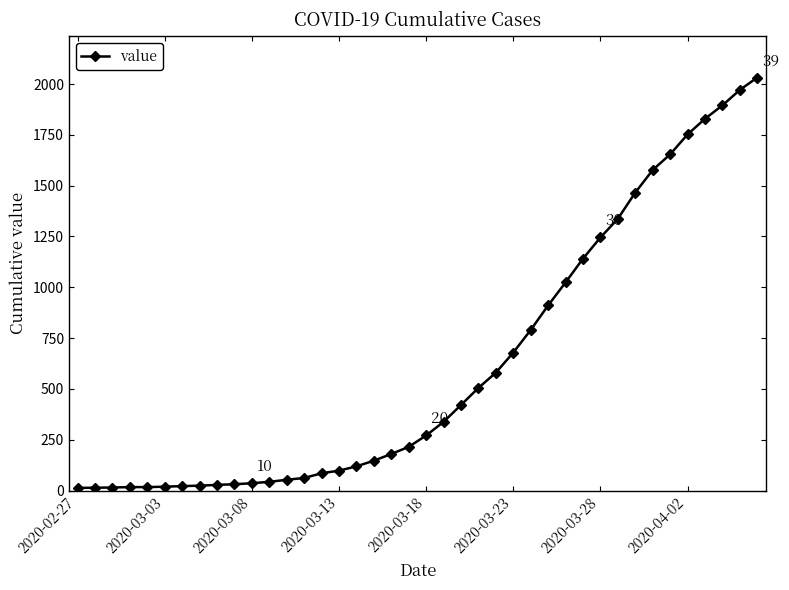

What is the sum of all values?

24656